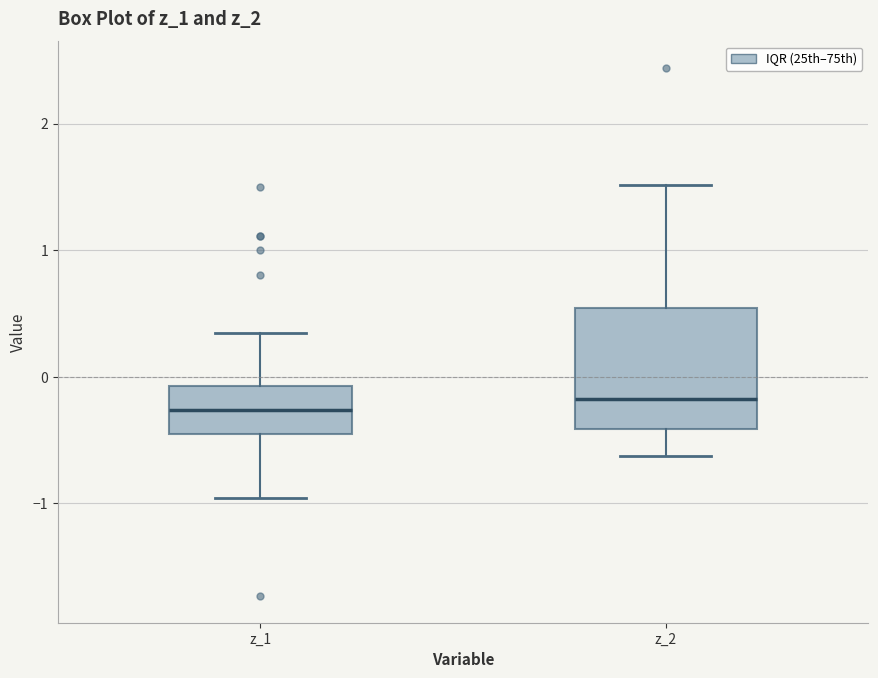

Reading left to right, read every box against the y-axis: the position of its median line, the range the box covers, and the ends of its whiskers. The values are not printed on the chart, so give them approximately, as read against the axis.

z_1: median -0.3, box -0.5 to -0.1, whiskers -1.0 to 0.3
z_2: median -0.2, box -0.4 to 0.5, whiskers -0.6 to 1.5